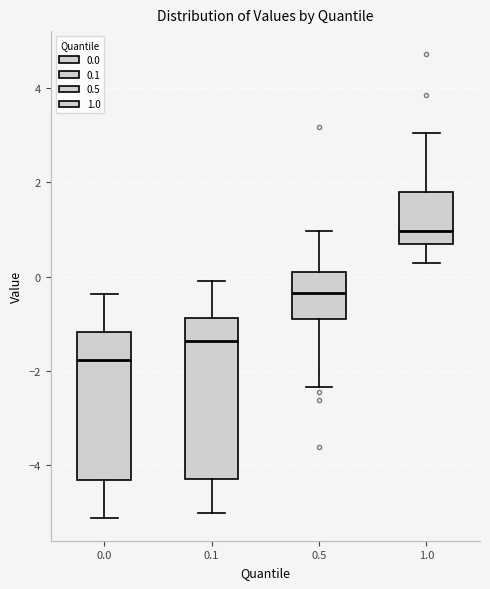

Reading left to right, transcribe this box plot: for each box, give where its median line is, the range the box spans, and where its two whiskers end, as read against the y-axis. The values are not printed on the chart, so give them approximately, as read against the axis.

0.0: median -1.8, box -4.4 to -1.2, whiskers -5.2 to -0.4
0.1: median -1.4, box -4.4 to -0.8, whiskers -5.0 to 0.0
0.5: median -0.4, box -1.0 to 0.2, whiskers -2.4 to 1.0
1.0: median 1.0, box 0.6 to 1.8, whiskers 0.2 to 3.0